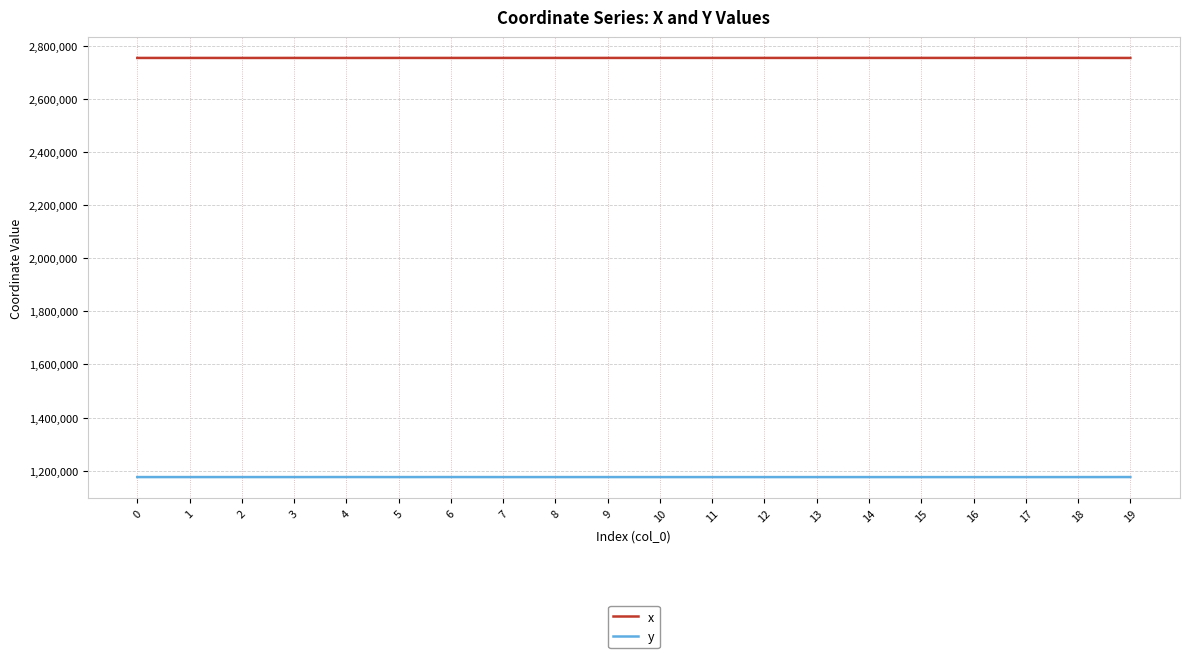

Which series has the largest total across all categories?

x